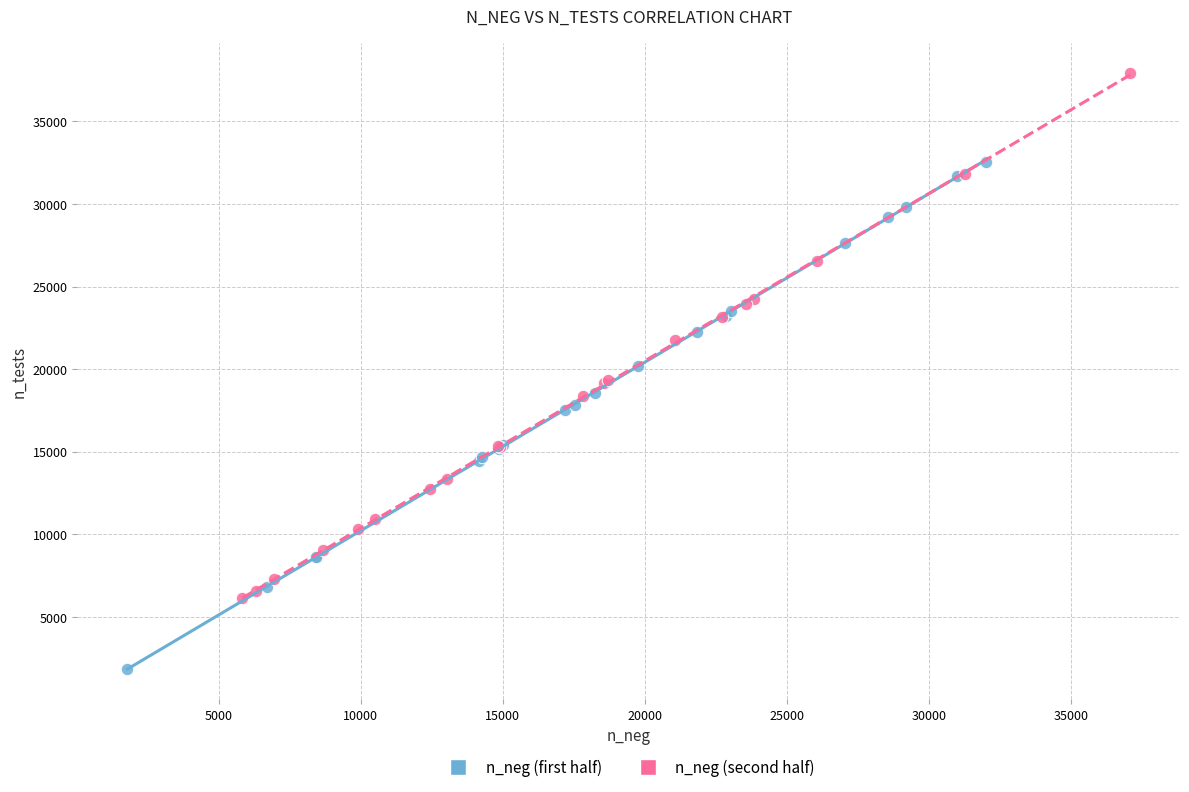

What are all the series names shown in the legend?

n_neg (first half), n_neg (second half)